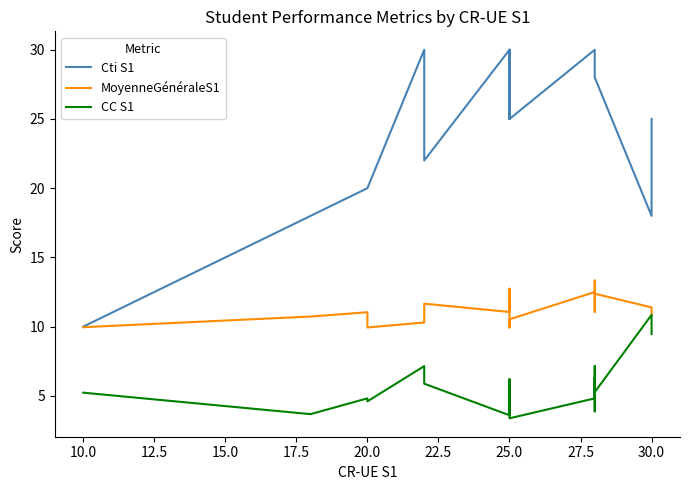

The value of Cti S1 at 20 is 47.7. True or false?

False